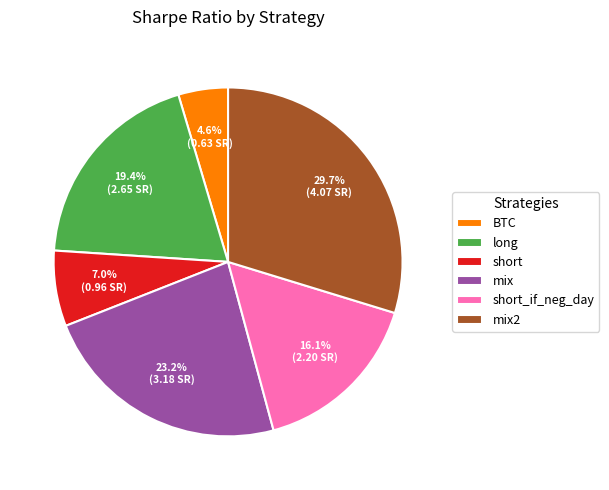

True or false: mix2 accounts for 30% of the total.

True